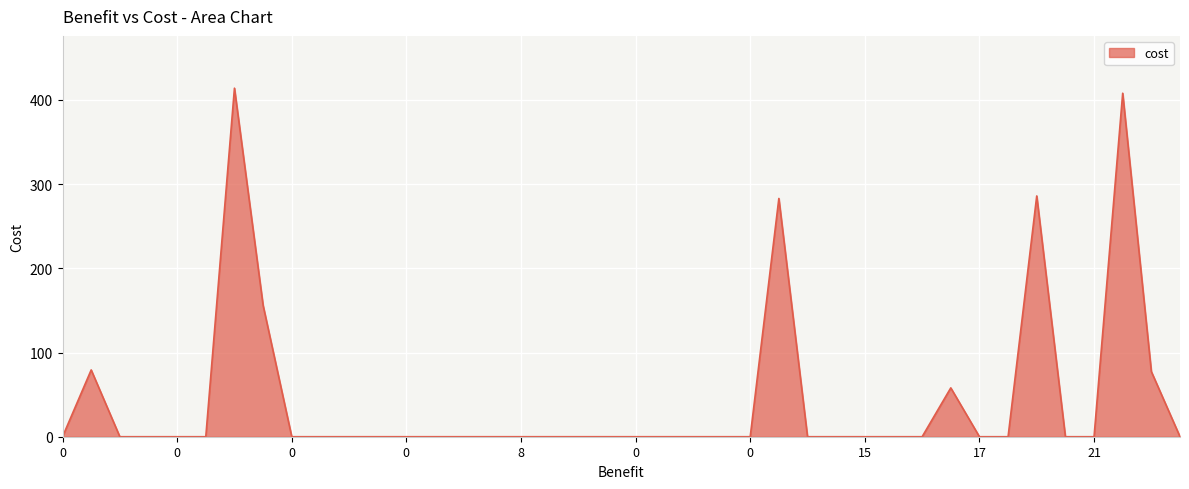

How many distinct data groups are displayed?

1